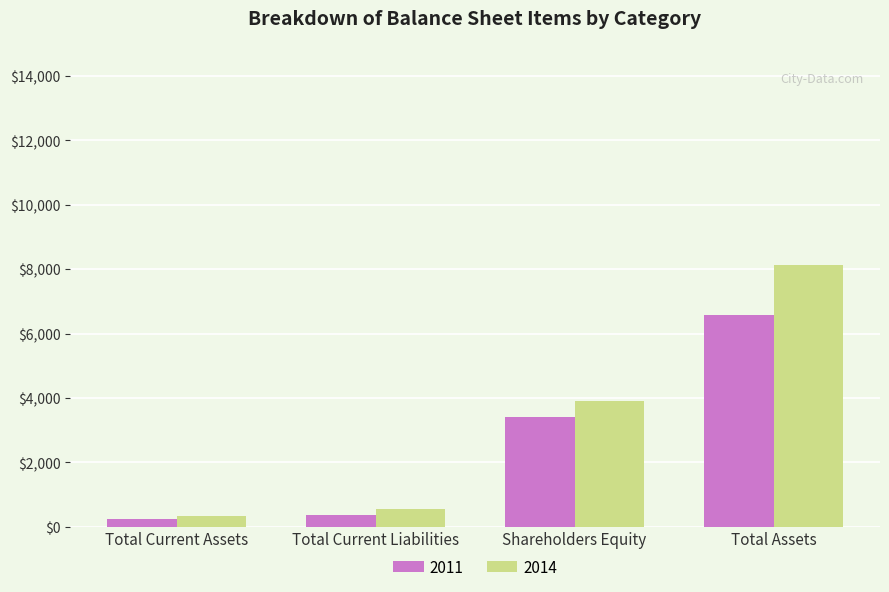

What are all the series names shown in the legend?

2011, 2014